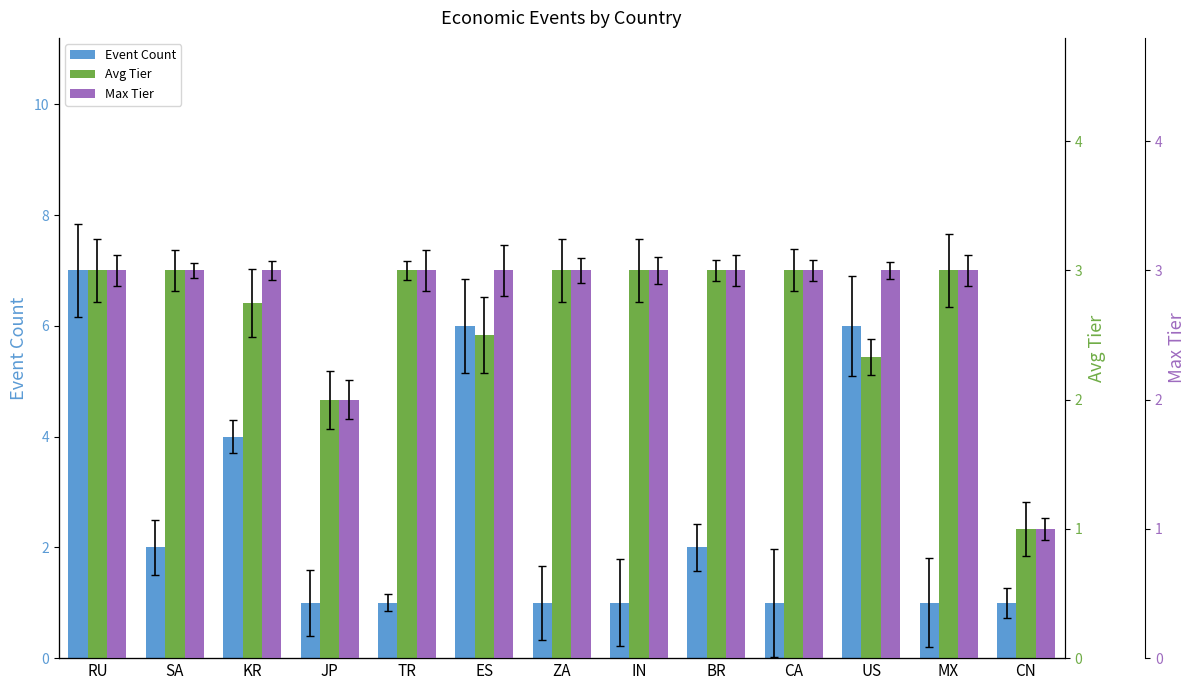

Which series has the widest spread of values?

Event Count